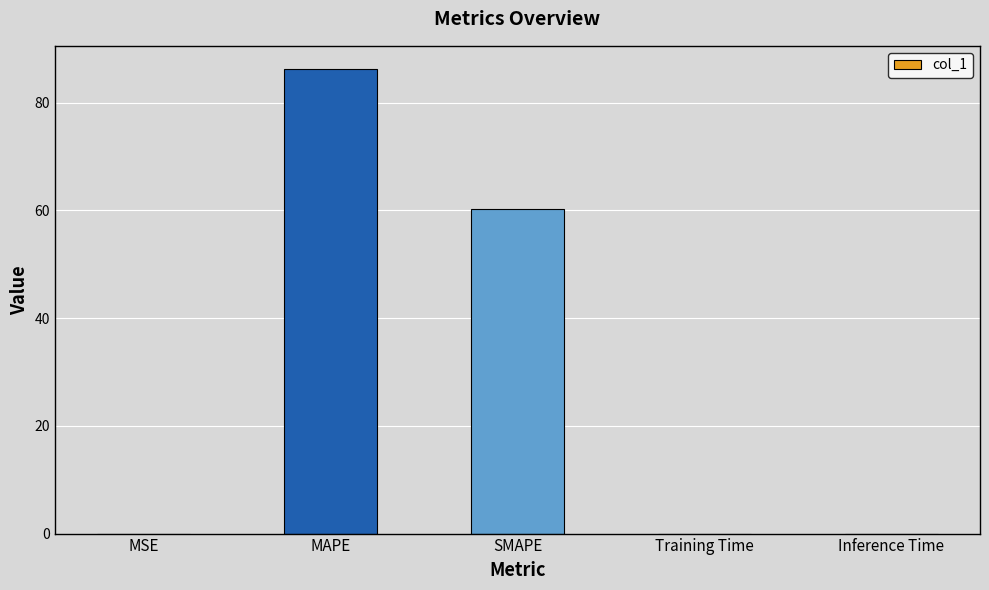

The chart shows a value of 0.0 at MSE. True or false?

True